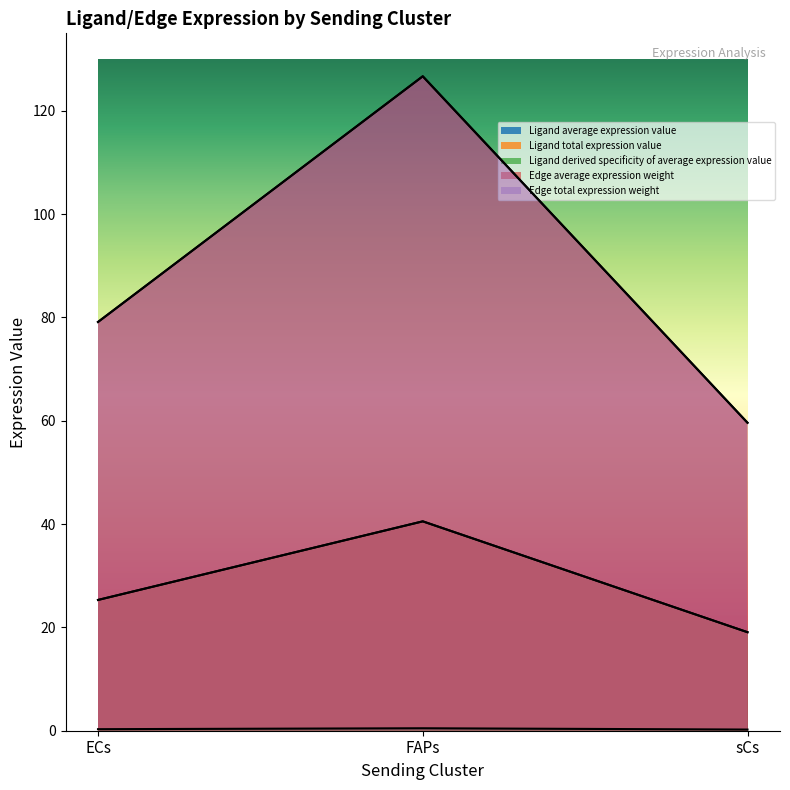

What value does the Edge total expression weight series have at sCs?

59.6